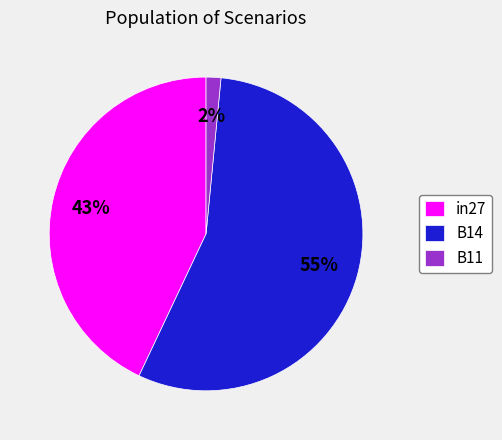

Do B11 and B14 together represent more than half of the pie?

Yes